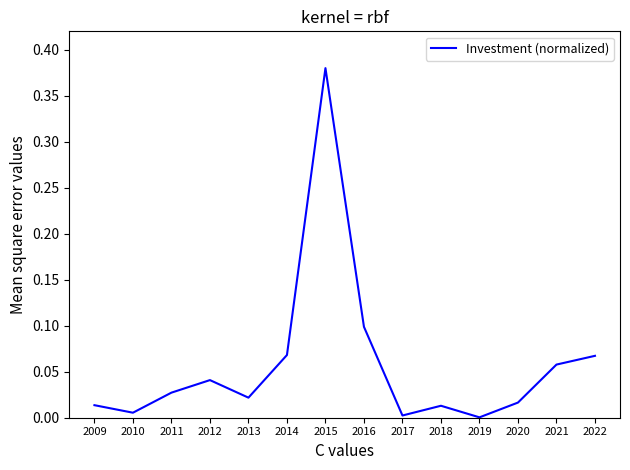

The value at 2019 is 0.0. True or false?

True